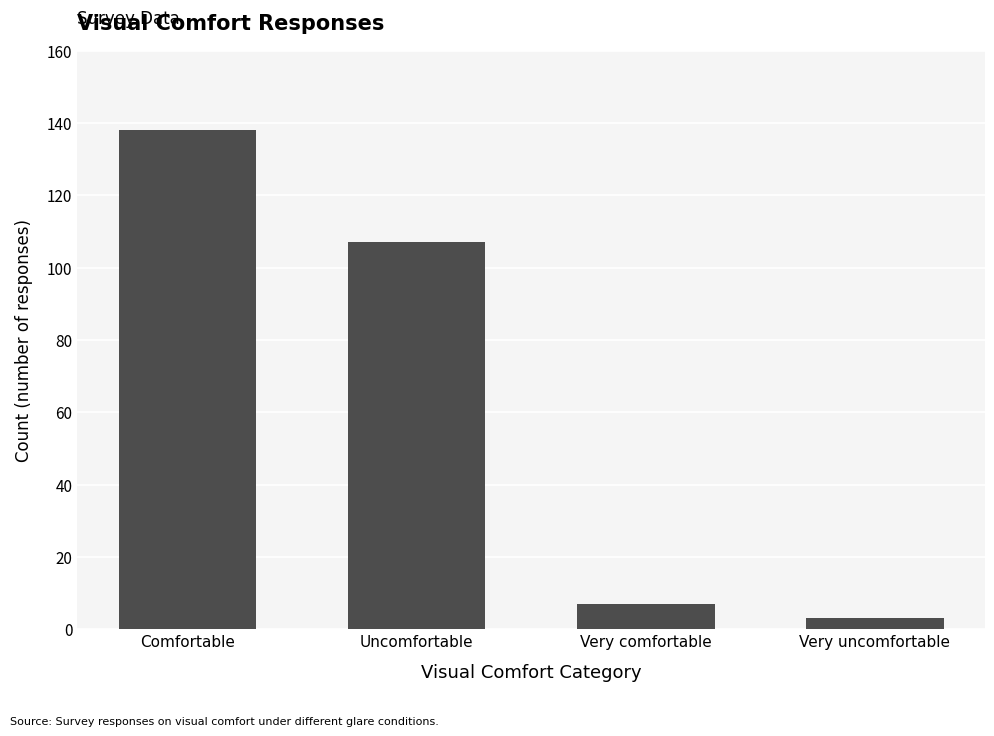

What is the label of the 3rd bar from the right?

Uncomfortable